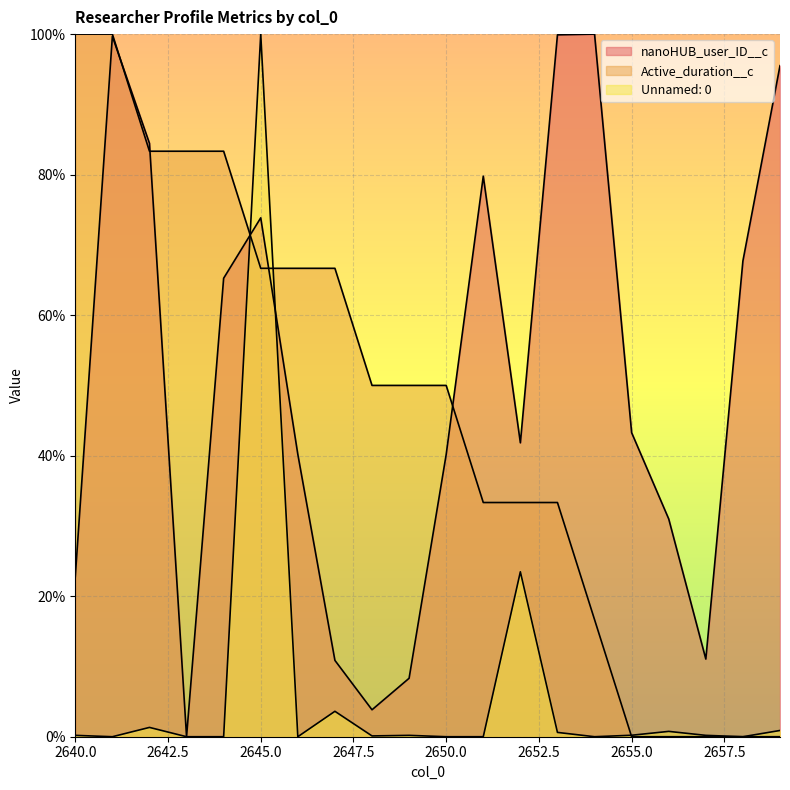

At which category does Unnamed: 0 reach its first local peak?

2642